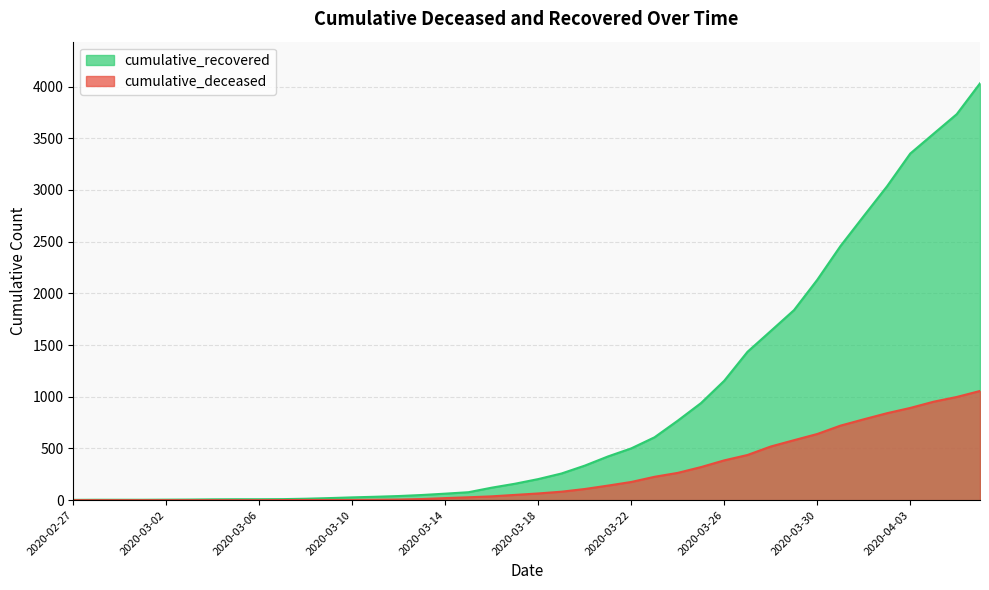

True or false: cumulative_deceased and cumulative_recovered intersect in this chart.

False